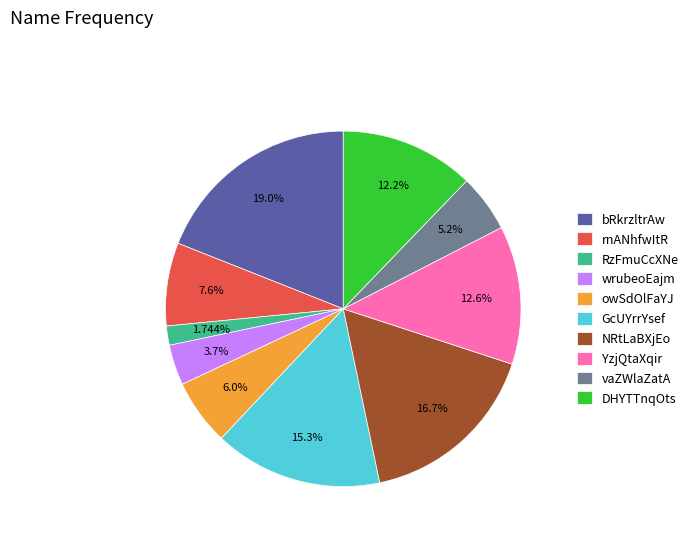

Which category has the biggest portion of the pie?

bRkrzltrAw